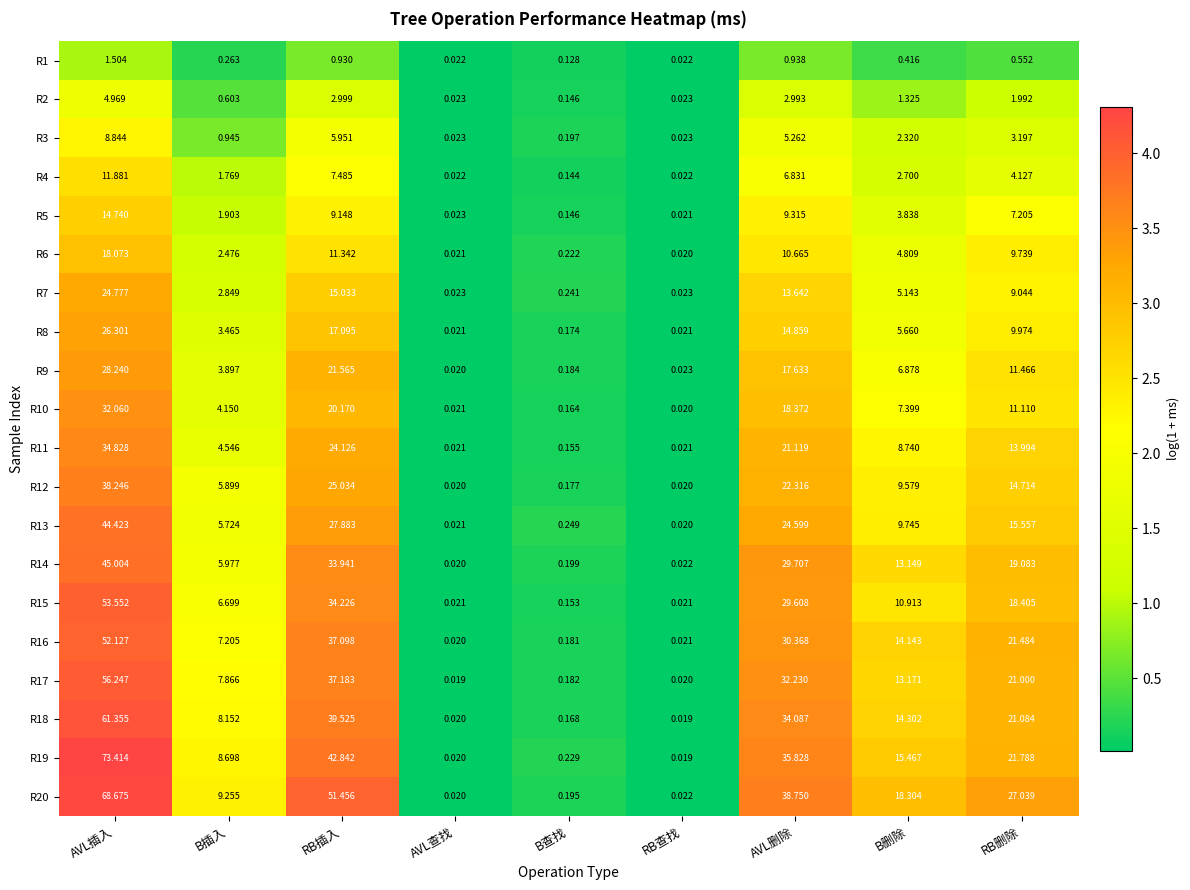

At which label does R5 first exceed 3?

AVL插入